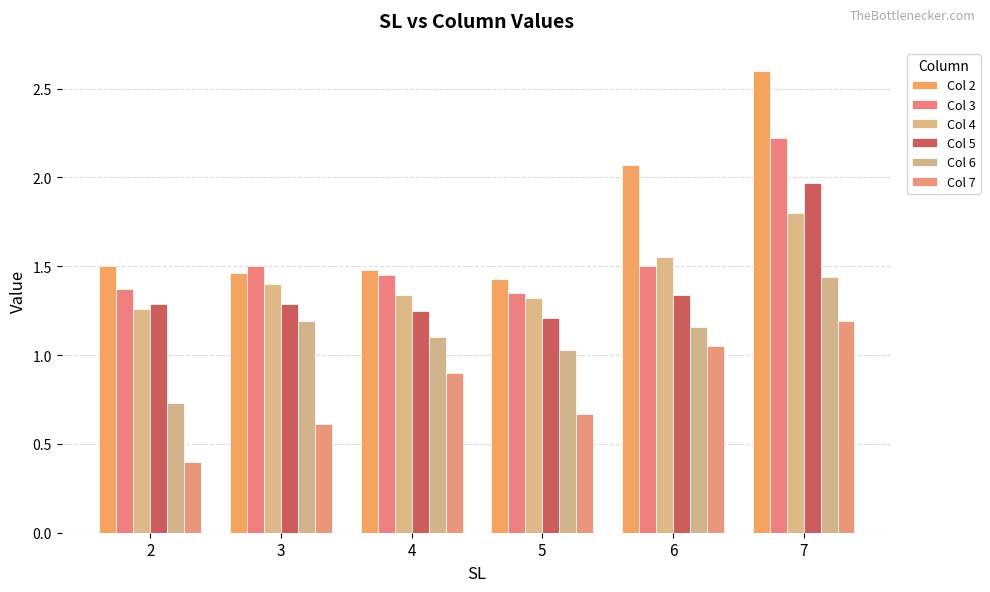

What is the value of the Col 2 bar at the 5th from the left?

2.1